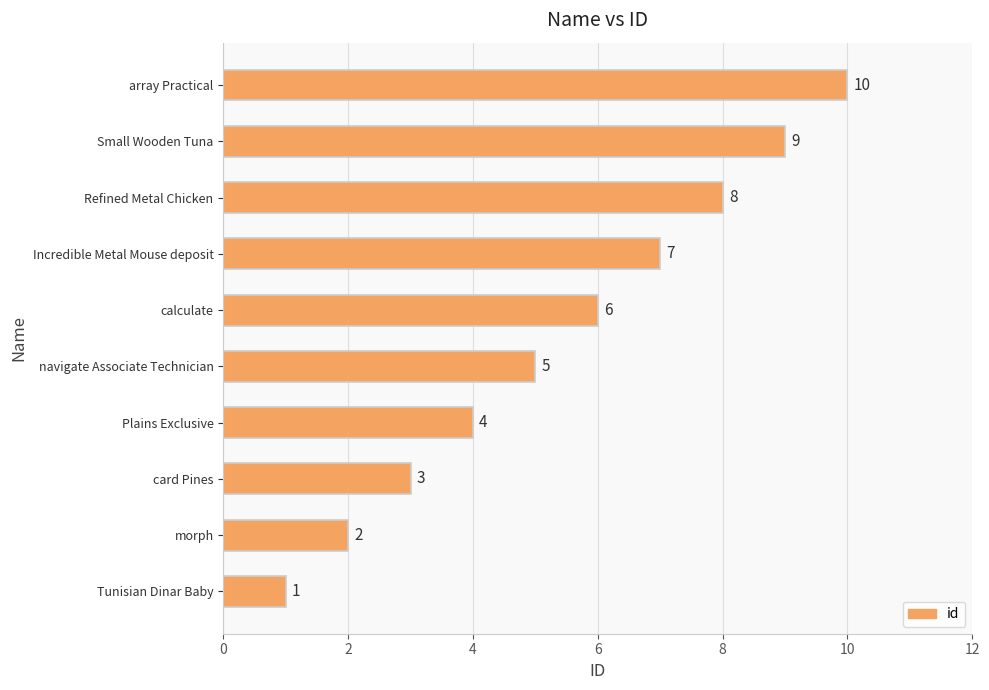

True or false: the data shows 7 at Plains Exclusive.

False